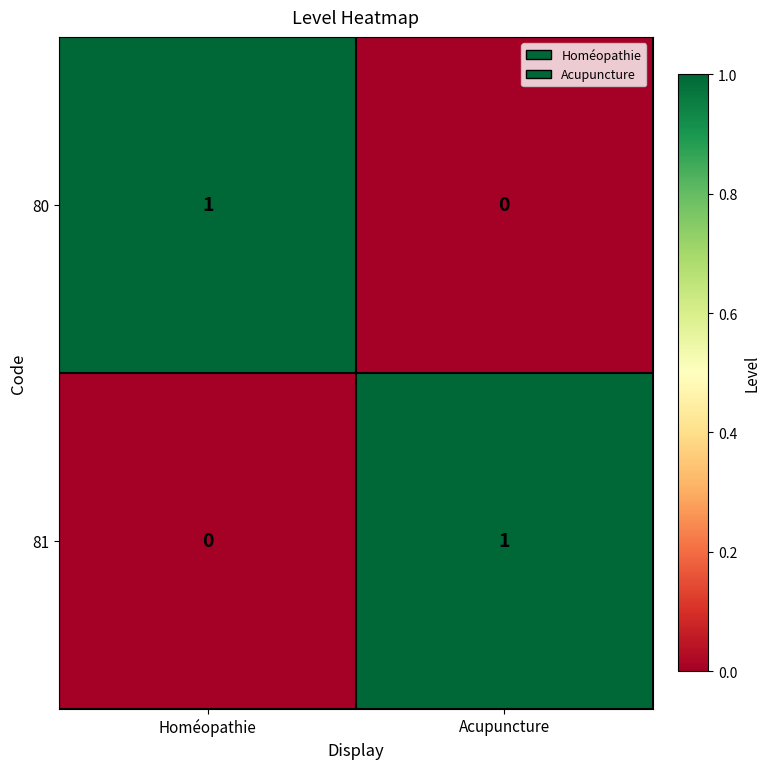

Where is 81 nearest to the value 0?

Homéopathie